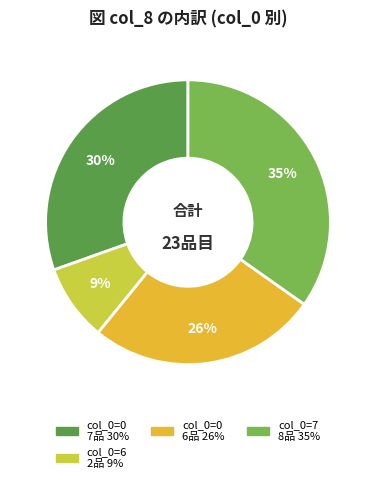

Does any single category account for the majority?

No